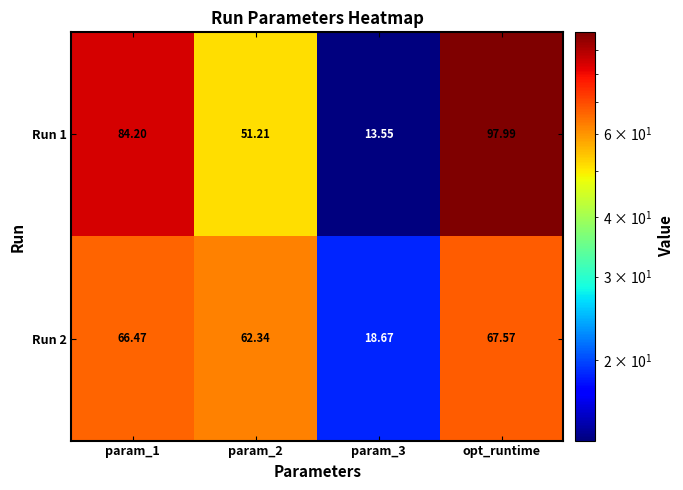

At which category is the sum across all series the highest?

opt_runtime